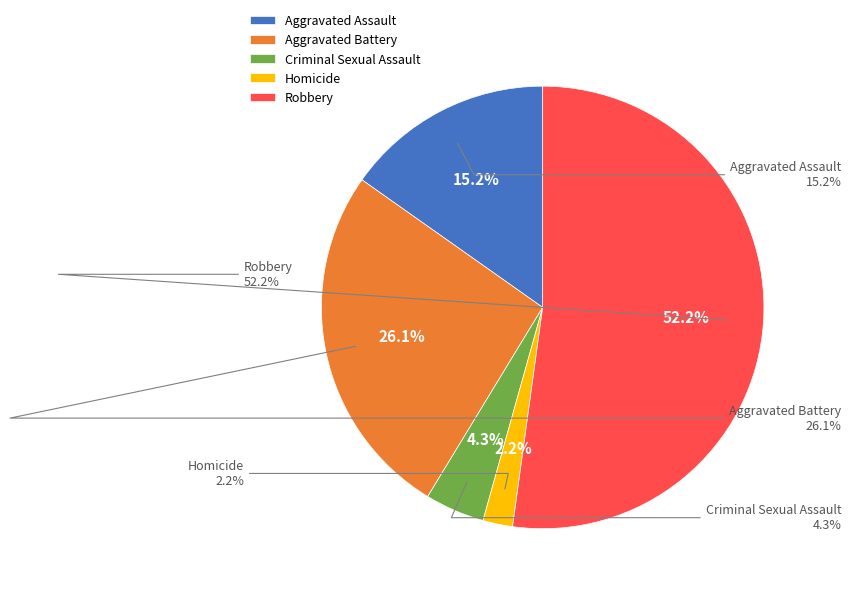

Does Aggravated Battery account for over 50% of the chart?

No